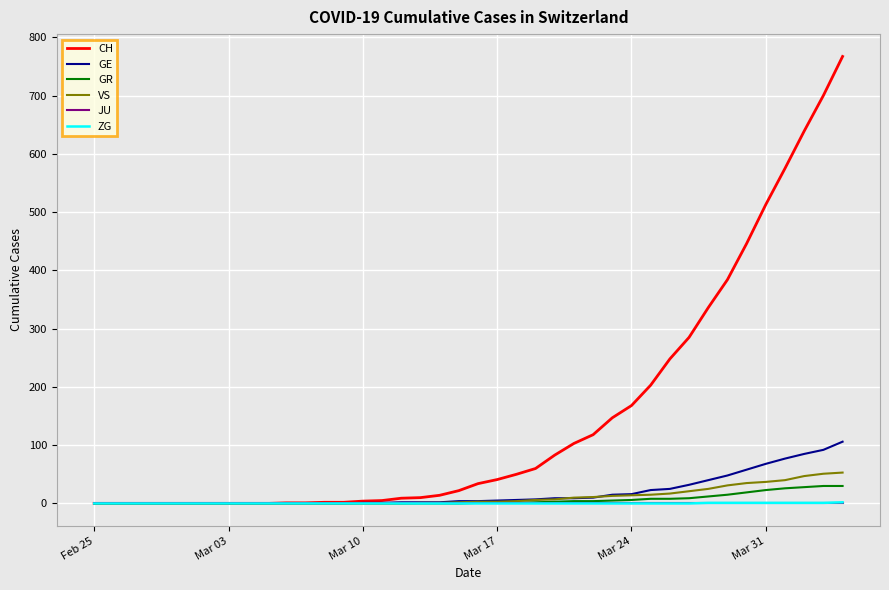

Which series has the largest total across all categories?

CH